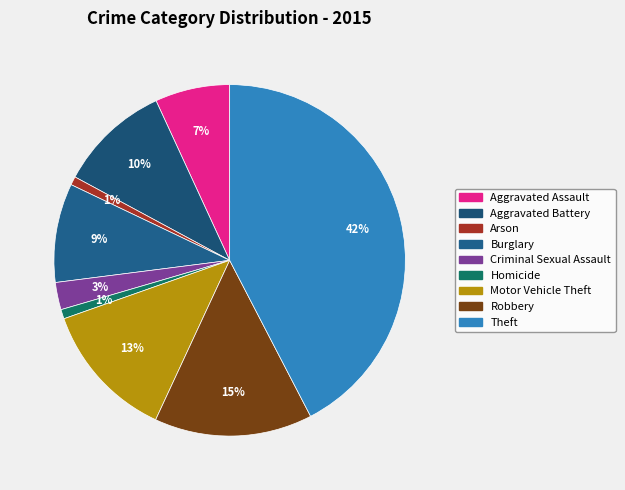

How many segments does this pie chart have?

9